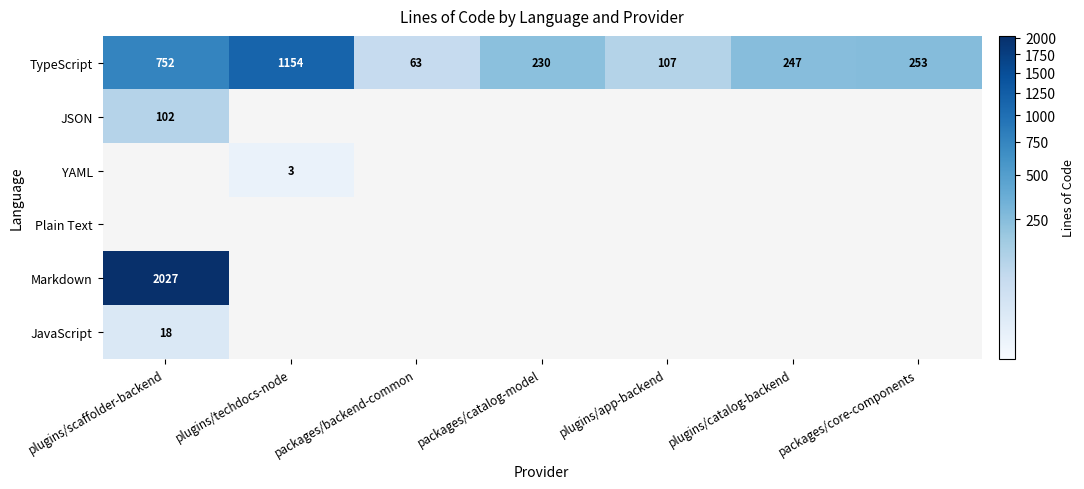

What is the difference between the maximum and second lowest values in the TypeScript series?

1047